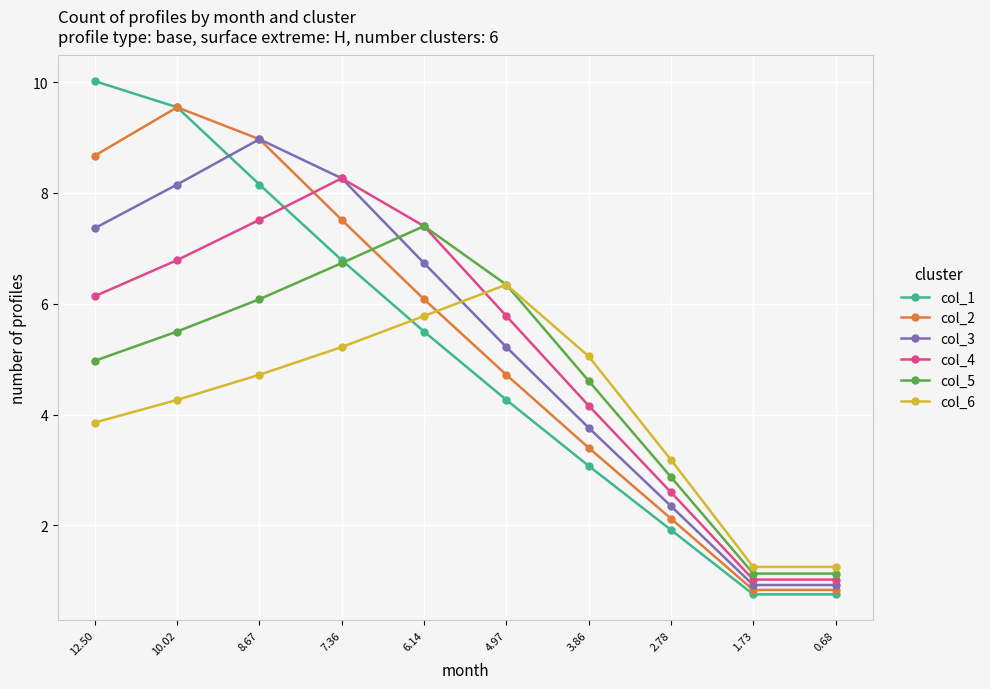

What is the difference between the col_4 values at 3.86 and 6.14?

3.2